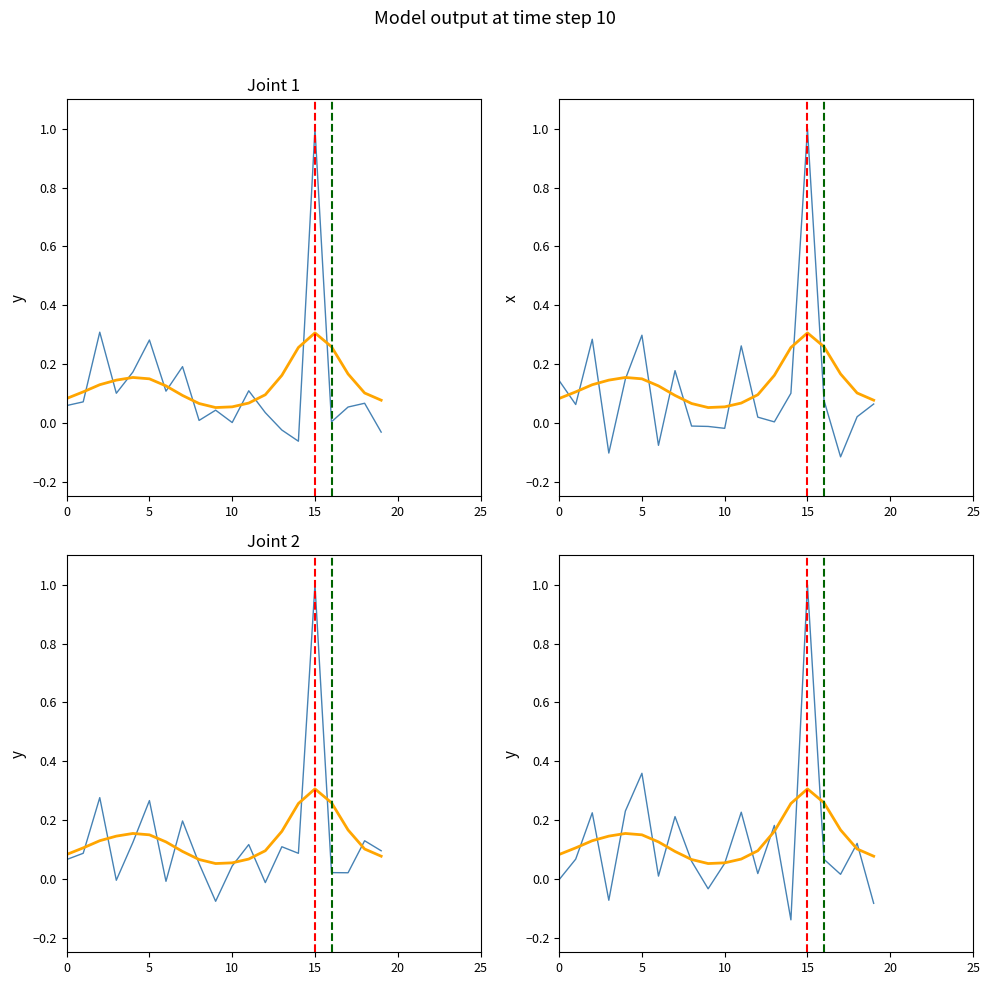

How many categories are shown in the chart?

20